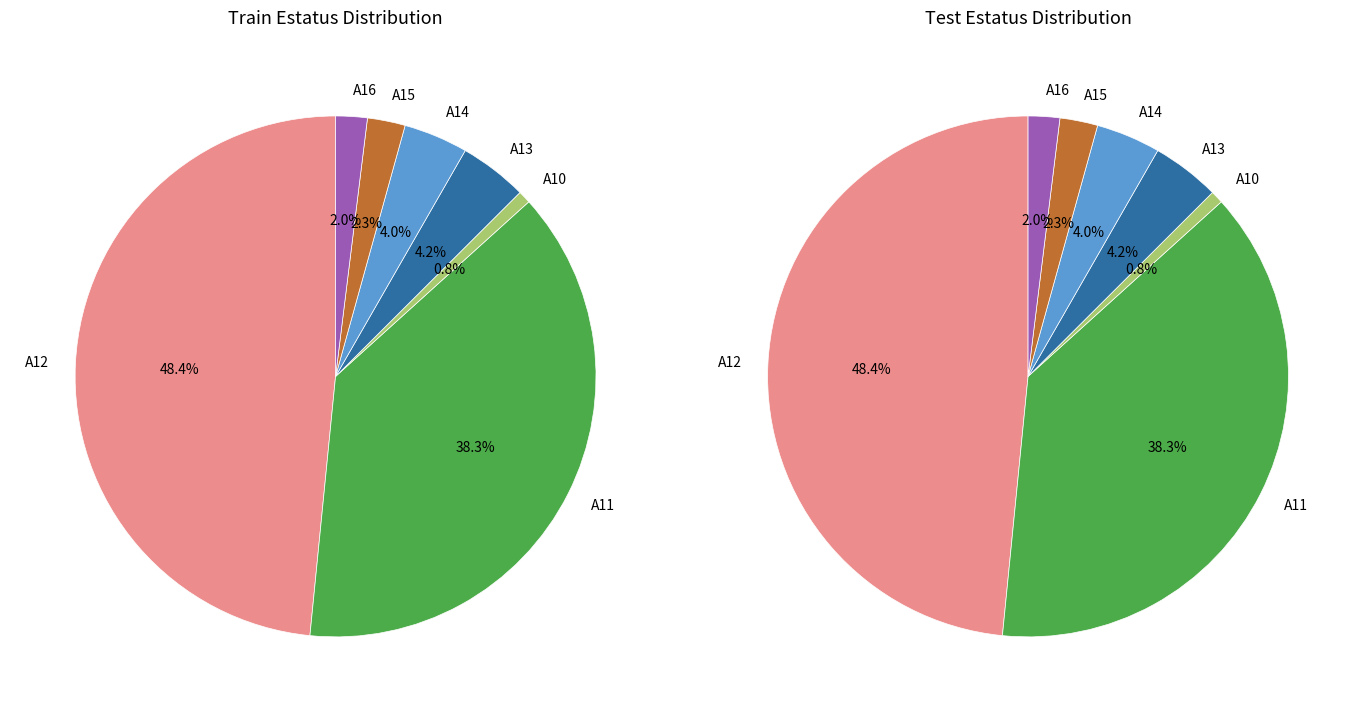

Does A10 represent more than half of the total?

No